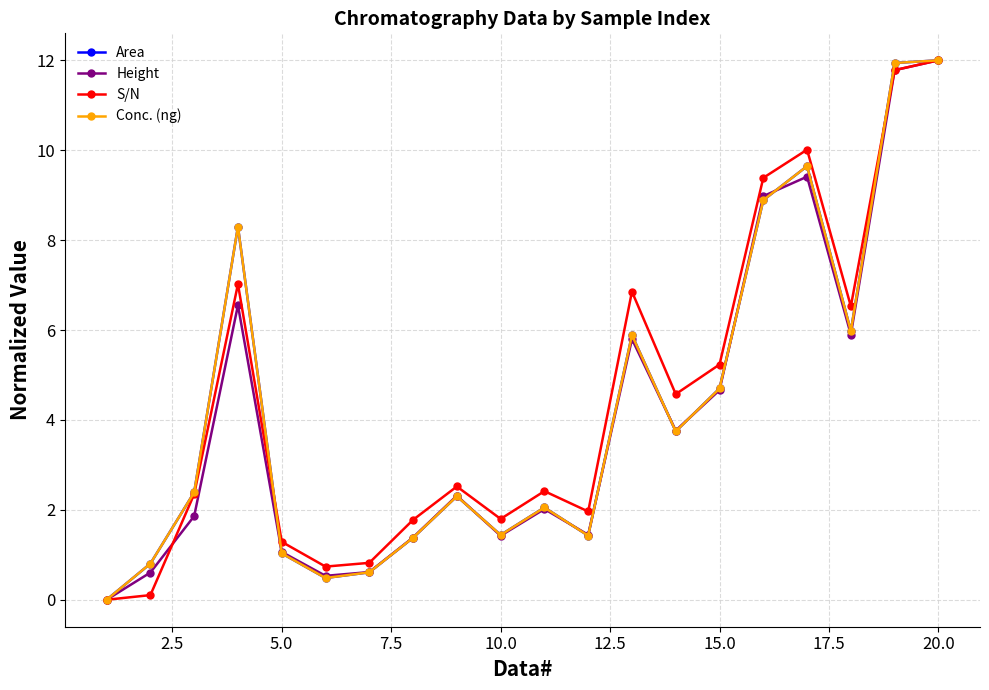

At how many categories does at least one series exceed 5?

8